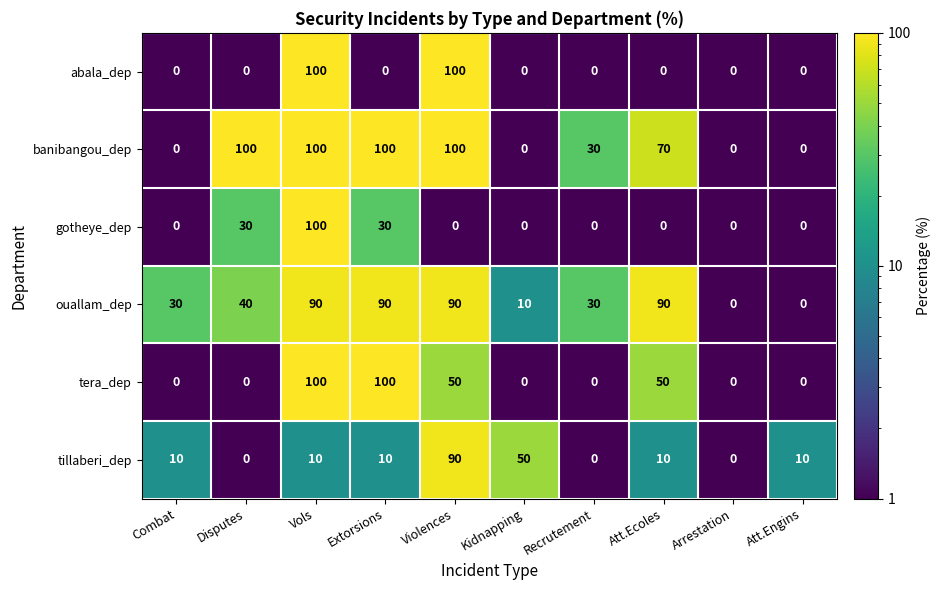

Is the value of tera_dep at Violences greater than the value of tillaberi_dep at Disputes?

Yes